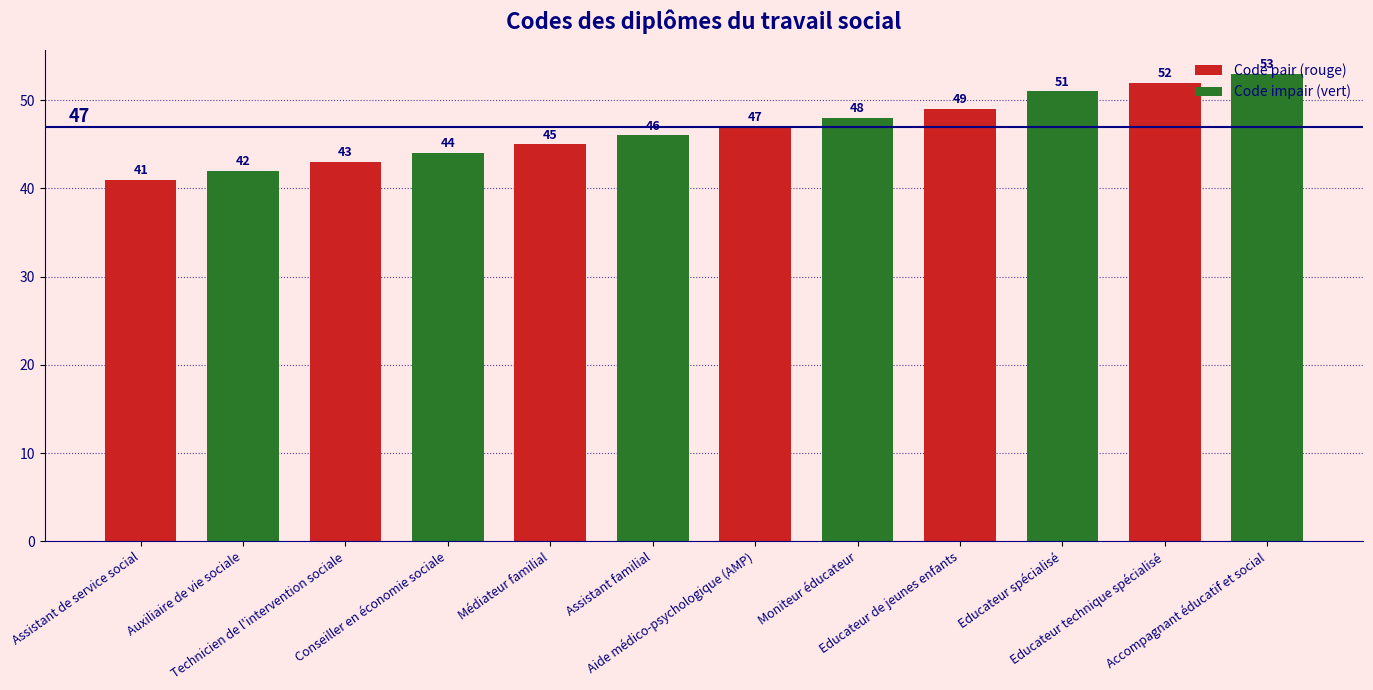

What position from the left is Conseiller en économie sociale?

4